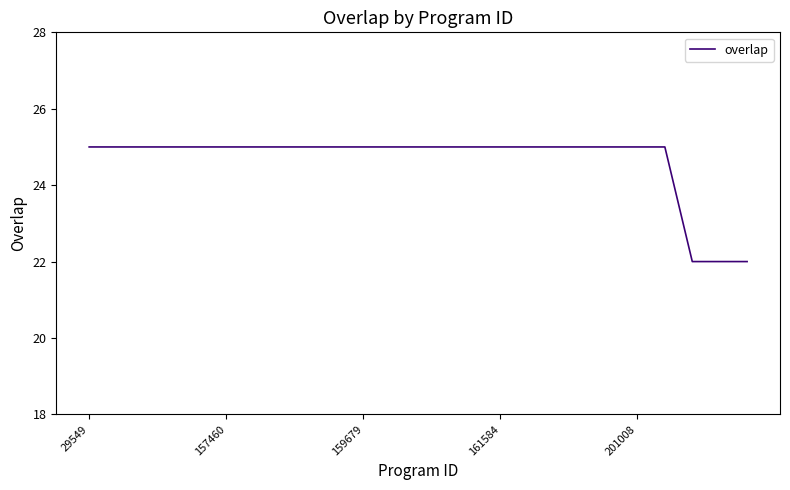

What is the greatest value displayed?

25